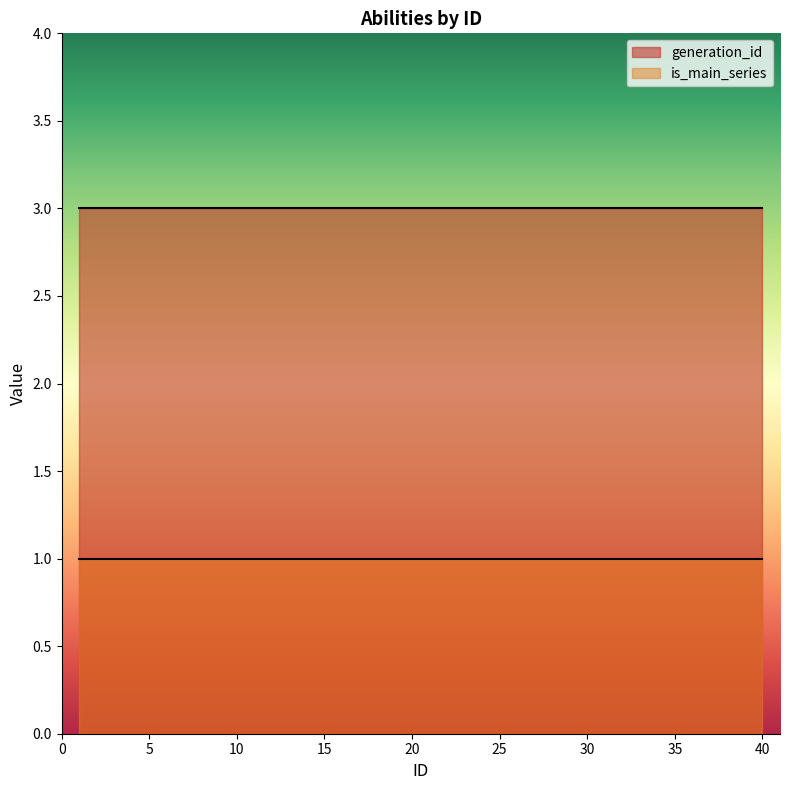

Reading left to right, transcribe all the data shown in this chart.

generation_id: 1=3	2=3	3=3	4=3	5=3	6=3	7=3	8=3	9=3	10=3	11=3	12=3	13=3	14=3	15=3	16=3	17=3	18=3	19=3	20=3	21=3	22=3	23=3	24=3	25=3	26=3	27=3	28=3	29=3	30=3	31=3	32=3	33=3	34=3	35=3	36=3	37=3	38=3	39=3	40=3
is_main_series: 1=1	2=1	3=1	4=1	5=1	6=1	7=1	8=1	9=1	10=1	11=1	12=1	13=1	14=1	15=1	16=1	17=1	18=1	19=1	20=1	21=1	22=1	23=1	24=1	25=1	26=1	27=1	28=1	29=1	30=1	31=1	32=1	33=1	34=1	35=1	36=1	37=1	38=1	39=1	40=1